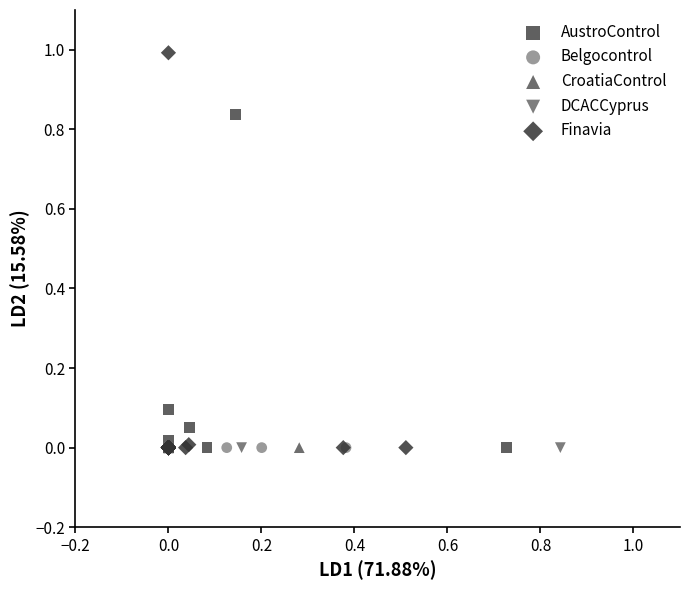

Which series reaches the maximum Y coordinate?

Finavia